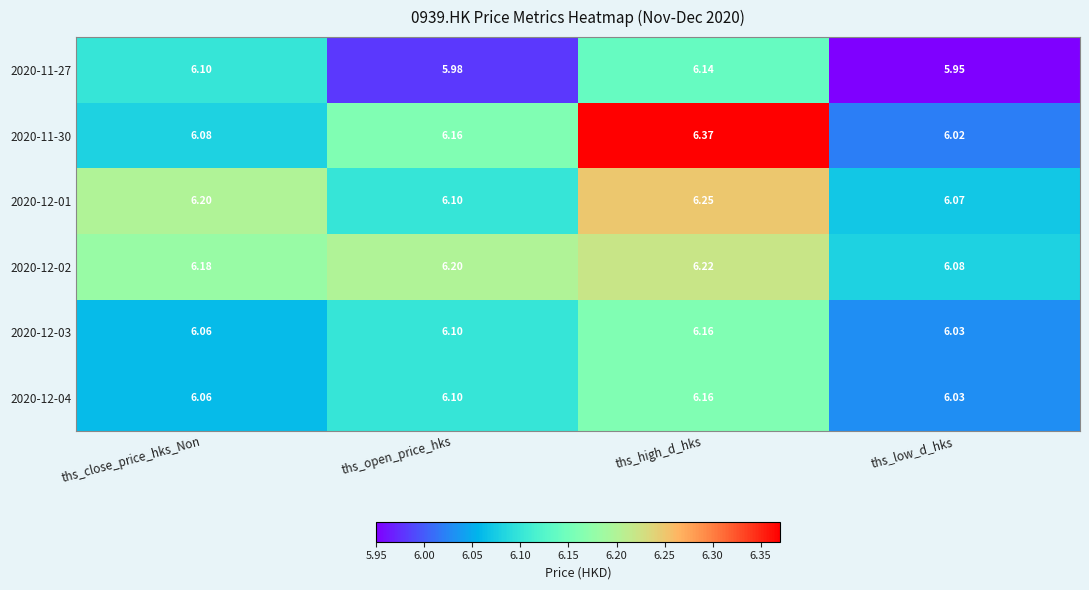

Which category has the lowest value across all series?

ths_low_d_hks